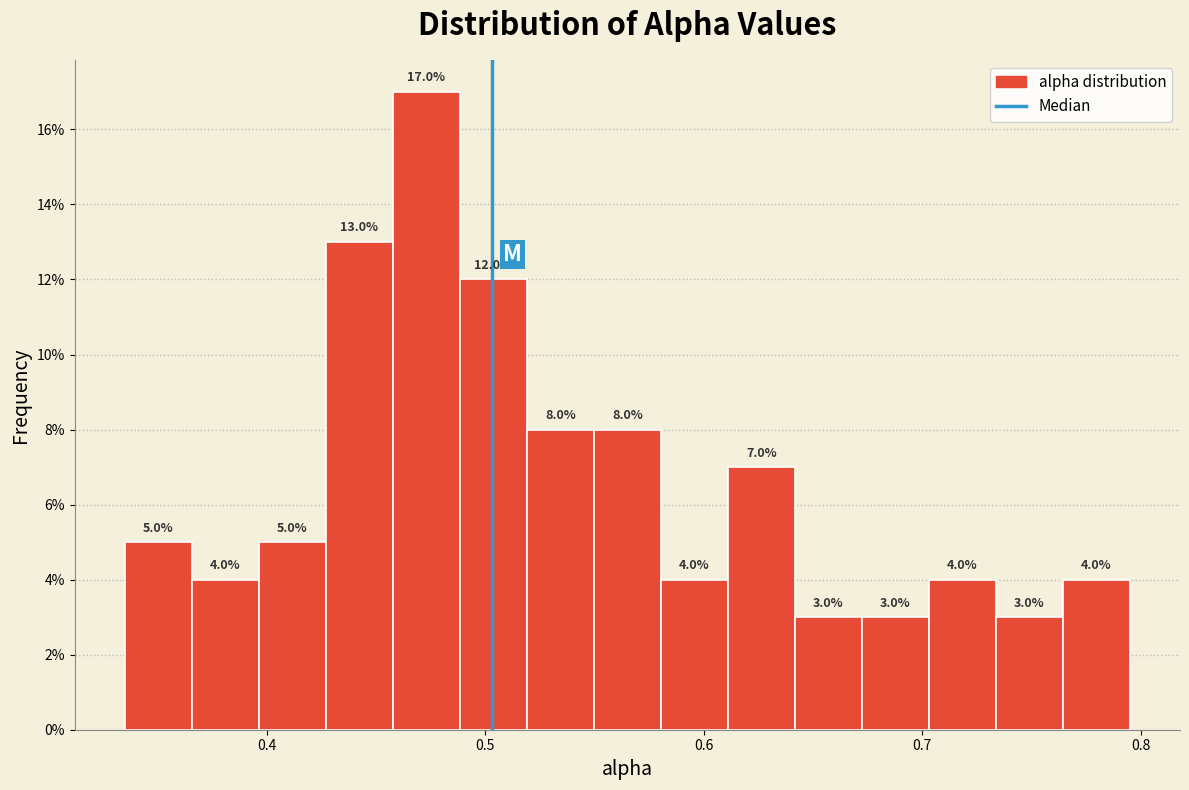

Around what value on the x-axis is the tallest bar? Give the approximate position of its centre, as read against the axis.

0.47